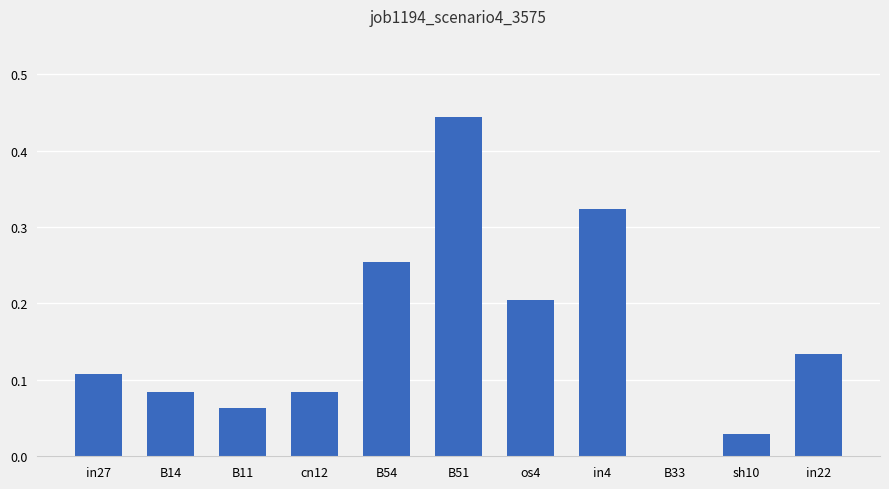

Is it true that the value at os4 is 0.2?

True